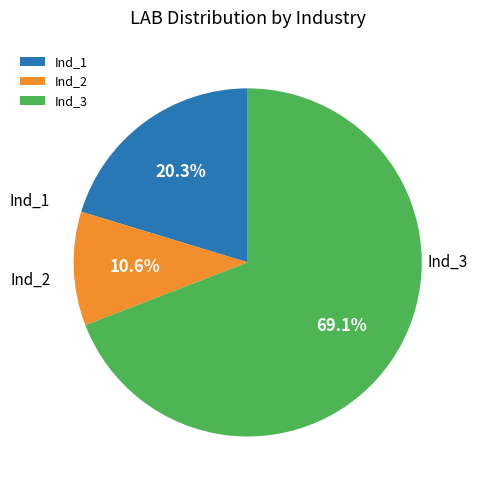

What percentage is NOT represented by Ind_3?

30.9%